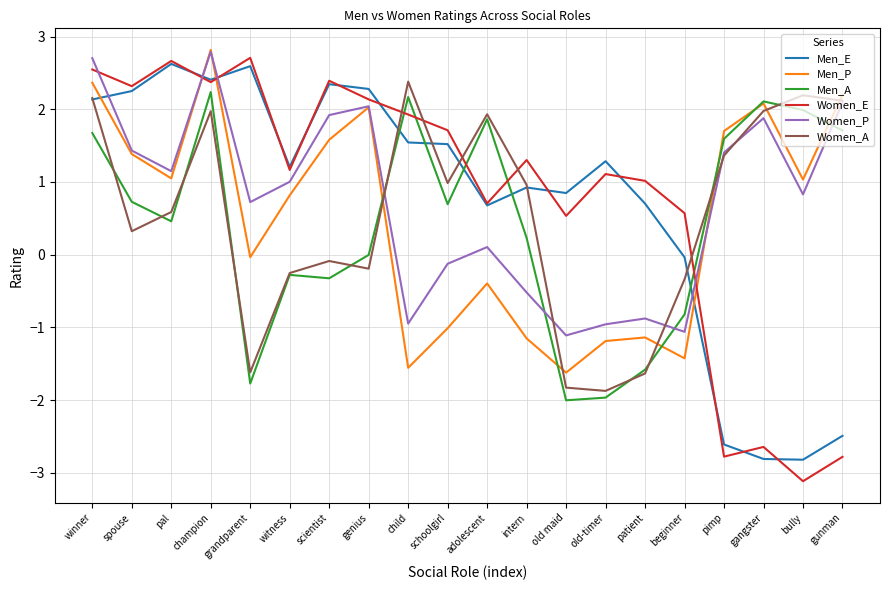

What position from the right is winner?

20